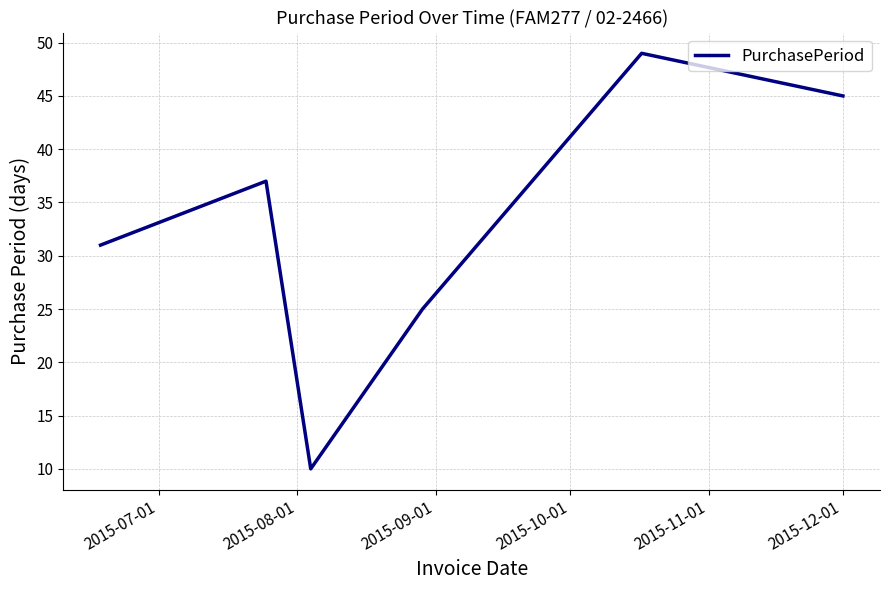

Count the number of data series in this chart.

1